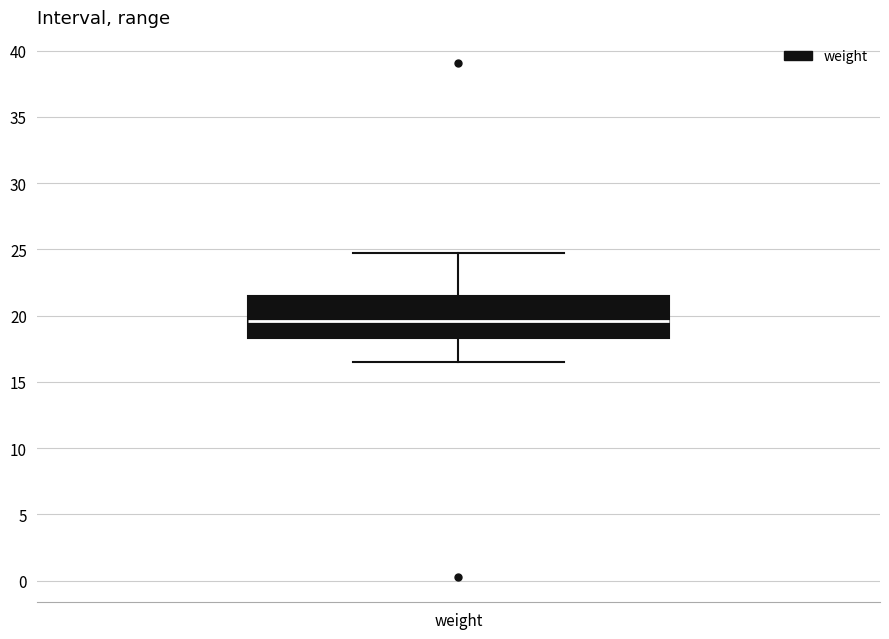

Transcribe this box plot: give where the median line is, the range the box spans, and where the two whiskers end, as read against the y-axis. The values are not printed on the chart, so give them approximately, as read against the axis.

median 19.5, box 18.5 to 21.5, whiskers 16.5 to 24.5